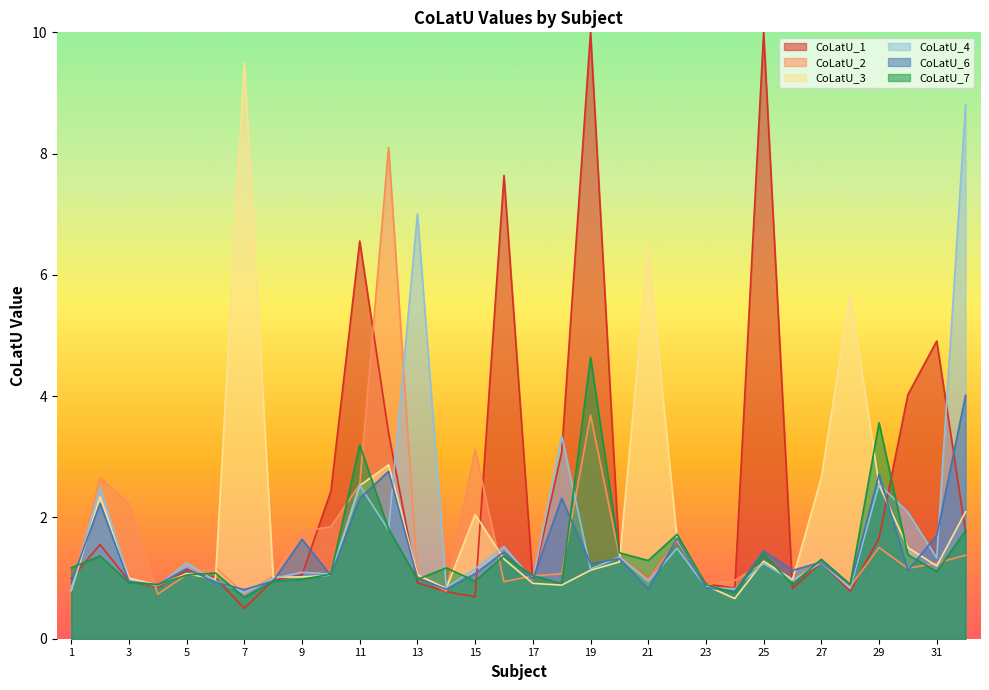

What is the value of the CoLatU_4 point at the 15th from the left?

1.2